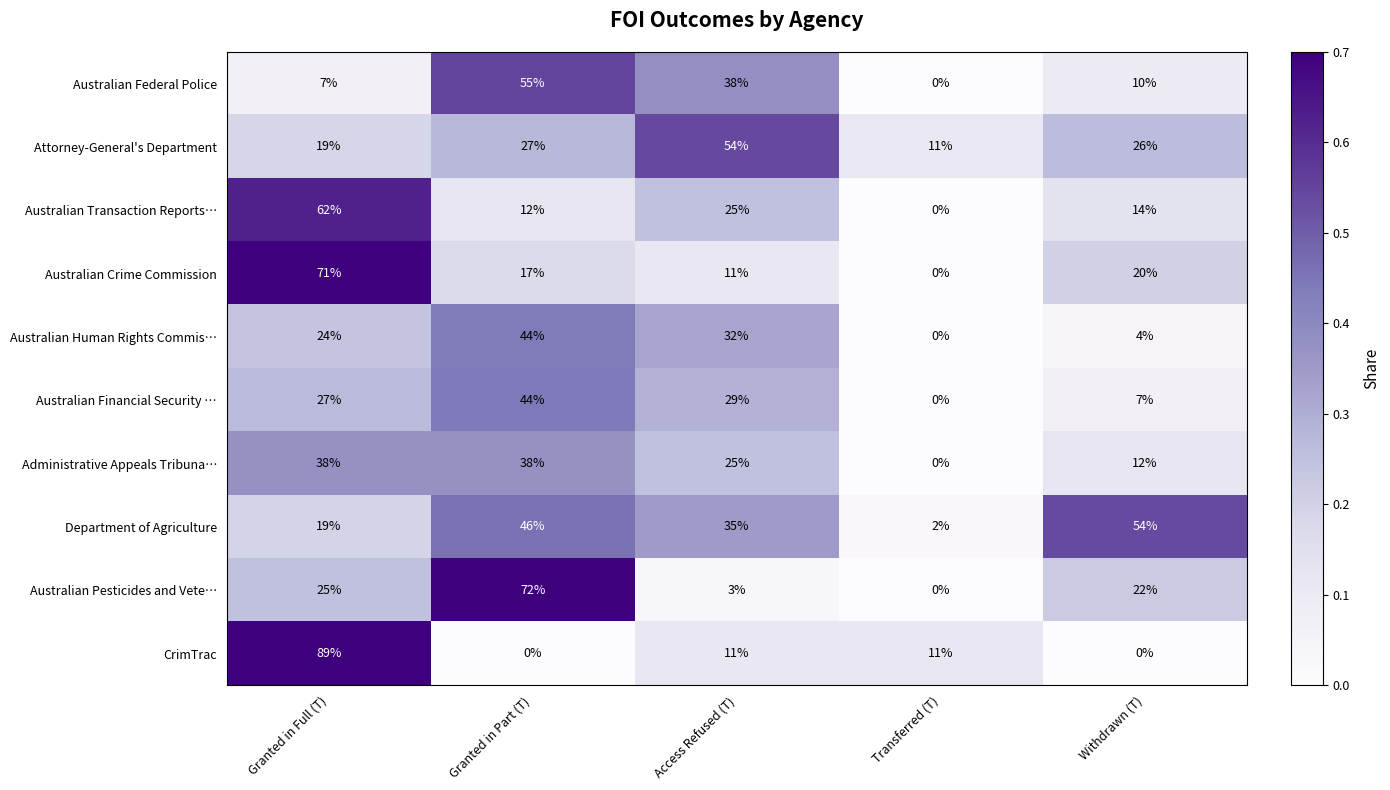

What is the maximum value for Australian Federal Police?

55